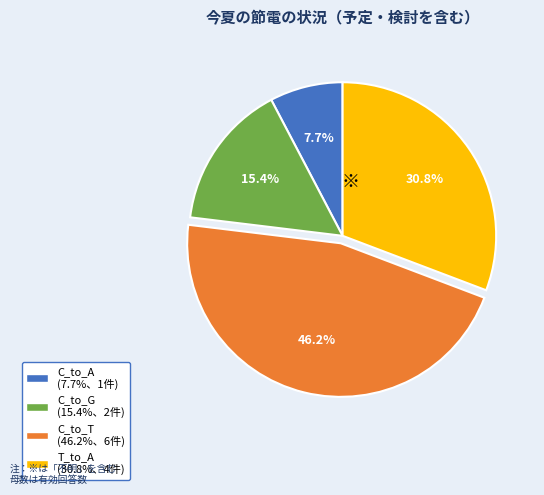

Does any single category account for the majority?

No